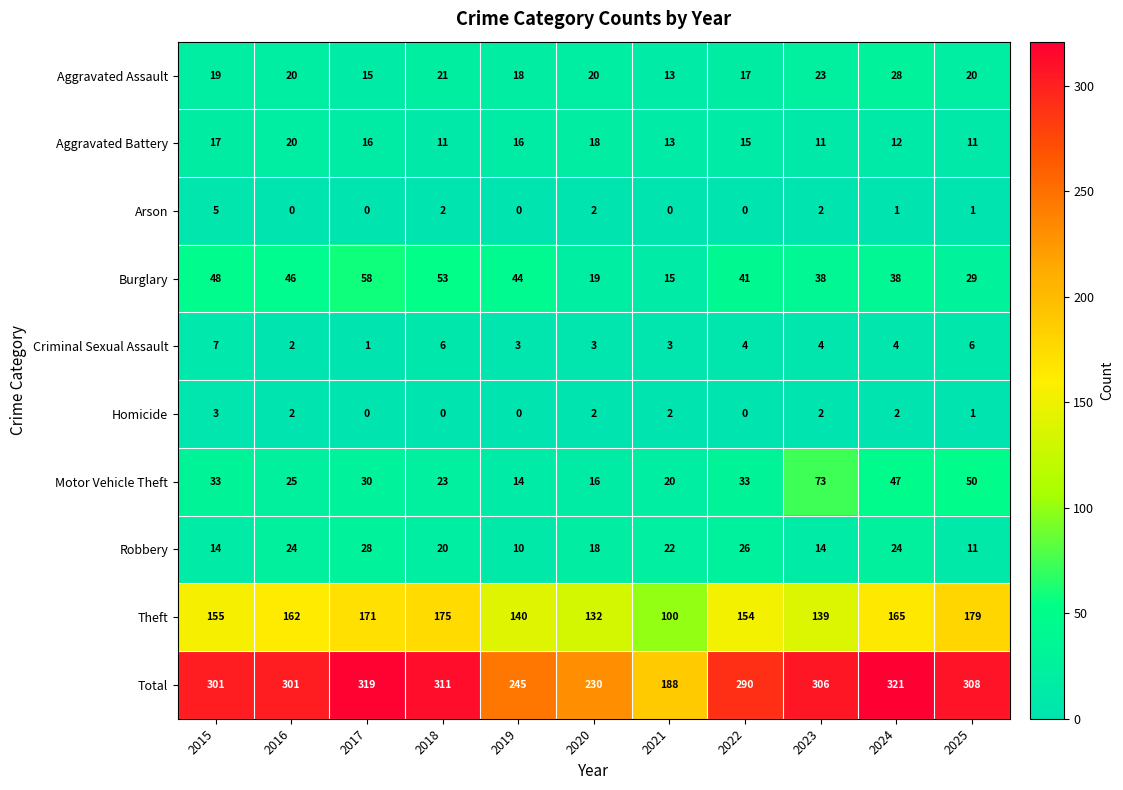

Where is Theft nearest to the value 139?

2023